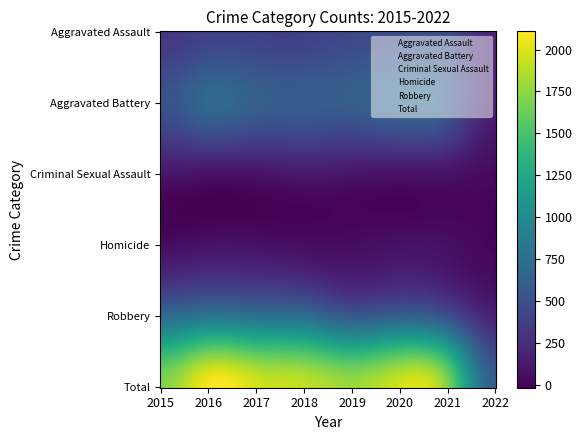

What is the total value across all series at 2021?

3396